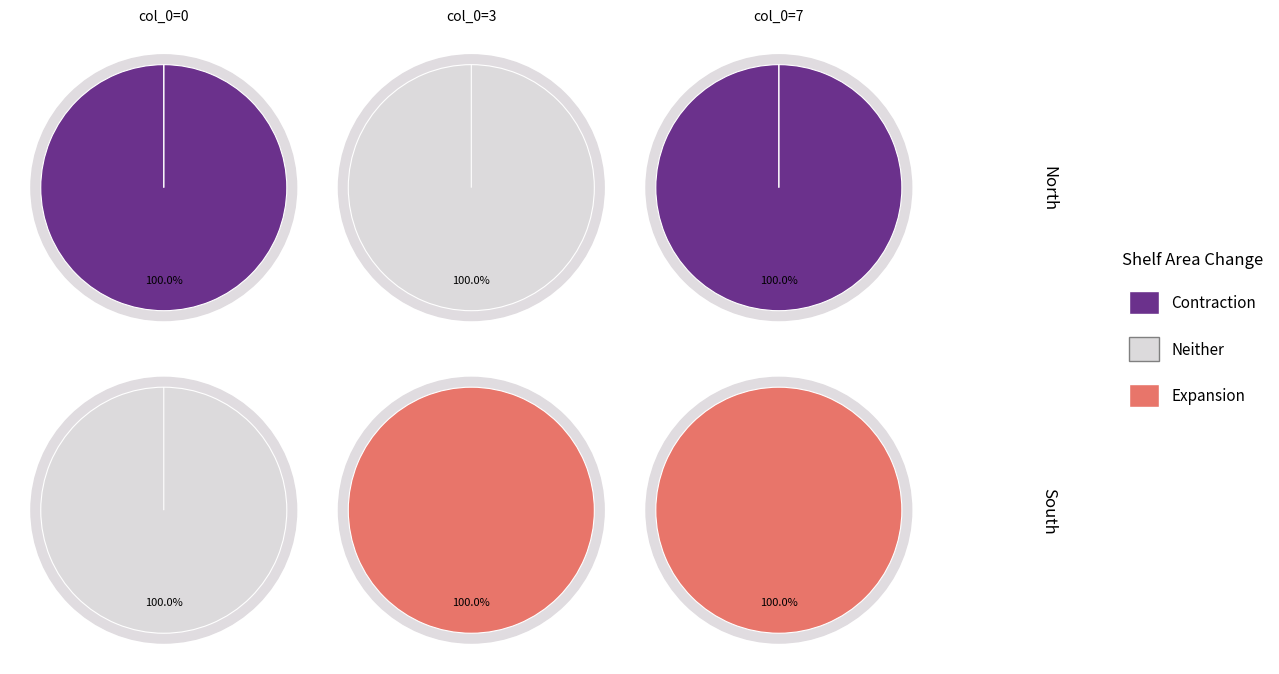

The 3 slice represents 100% of the pie. True or false?

True